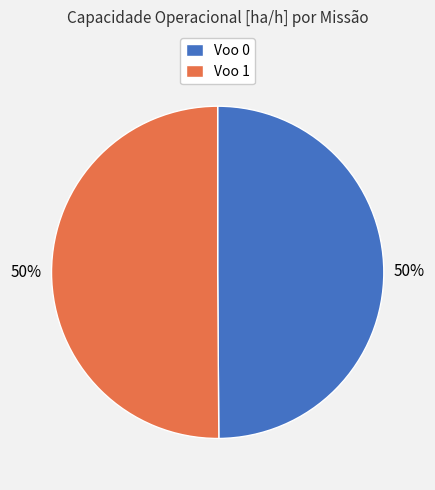

The Voo 0 slice represents 50% of the pie. True or false?

True